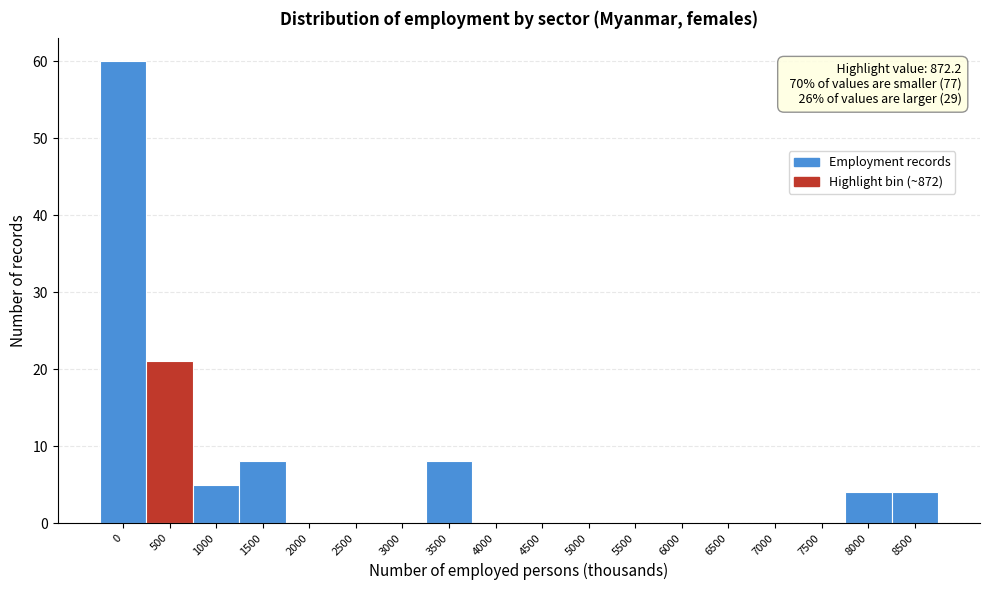

Reading left to right, extract all data points from this chart.

0=60	500=21	1000=5	1500=8	2000=0	2500=0	3000=0	3500=8	4000=0	4500=0	5000=0	5500=0	6000=0	6500=0	7000=0	7500=0	8000=4	8500=4